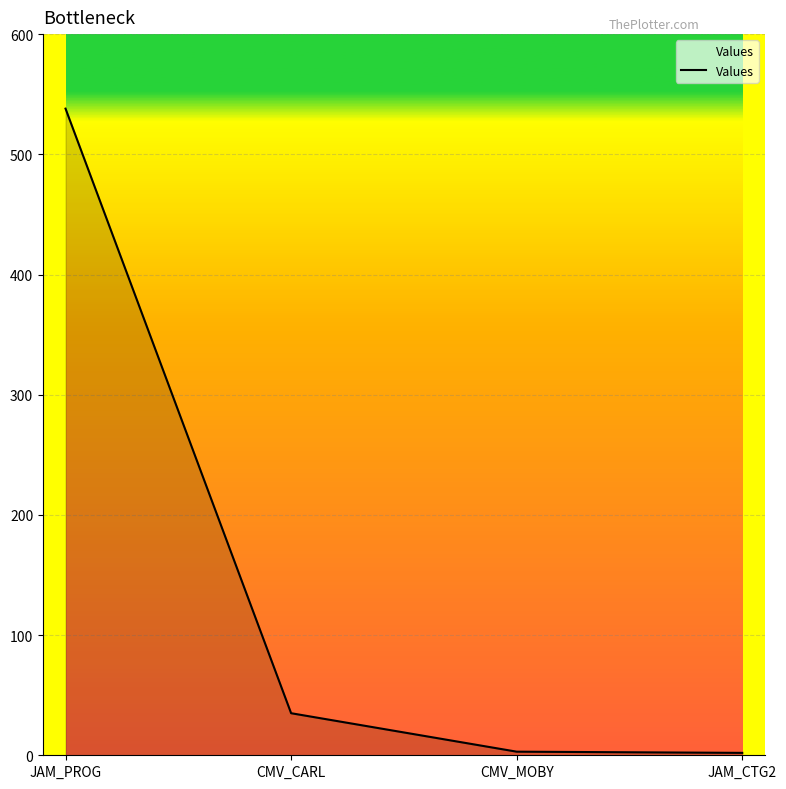

At which label does the data first exceed 35?

JAM_PROG